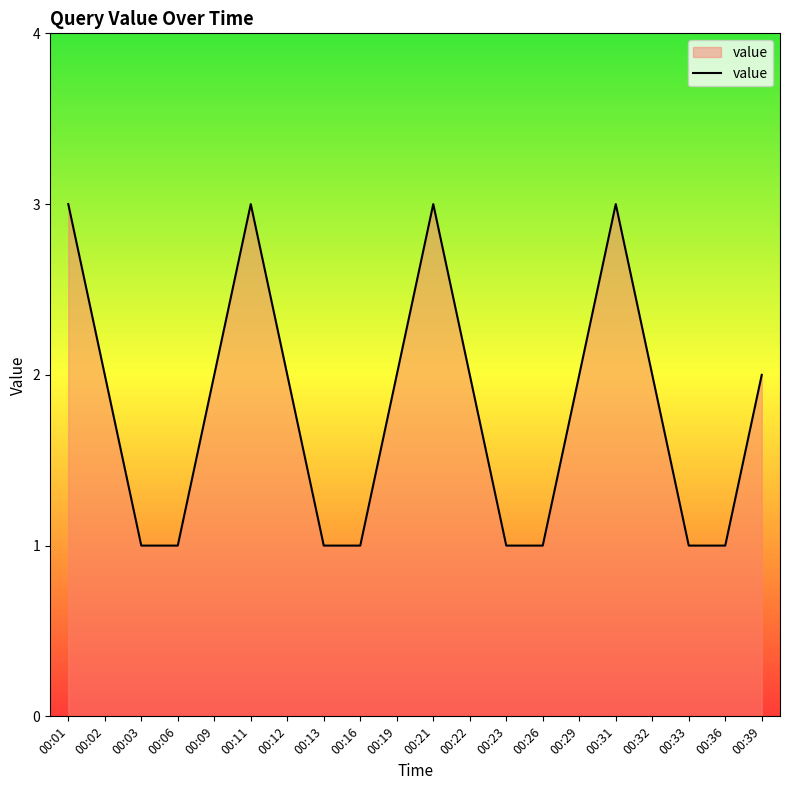

What is the ratio of the value at 00:23 to the value at 00:13?

1.0